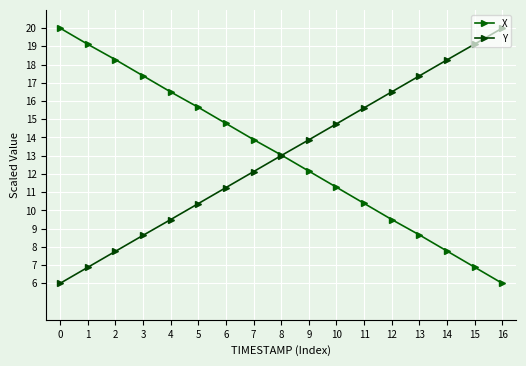

Between which two adjacent categories do X and Y first intersect?

8 and 9